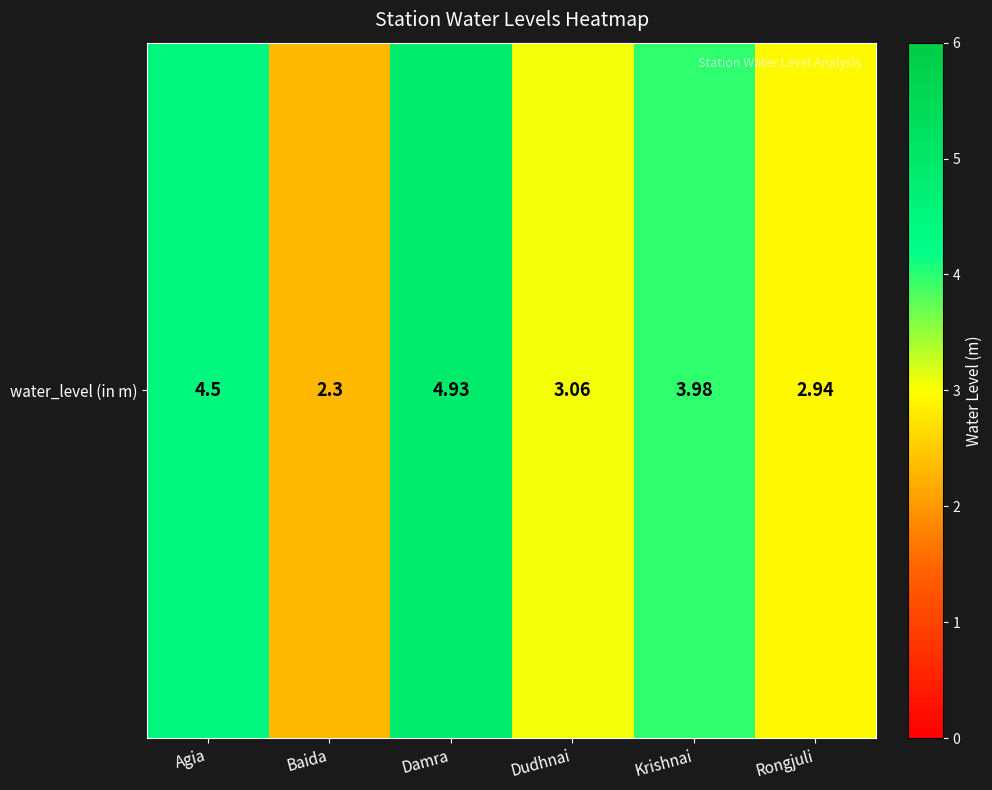

Count the number of data series in this chart.

1